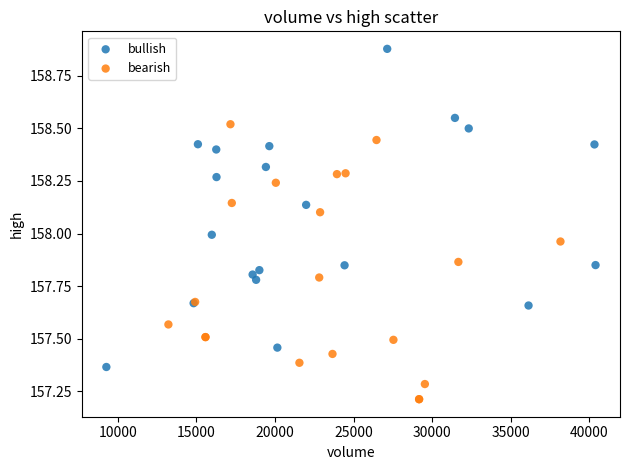

Which series reaches the maximum Y coordinate?

bullish